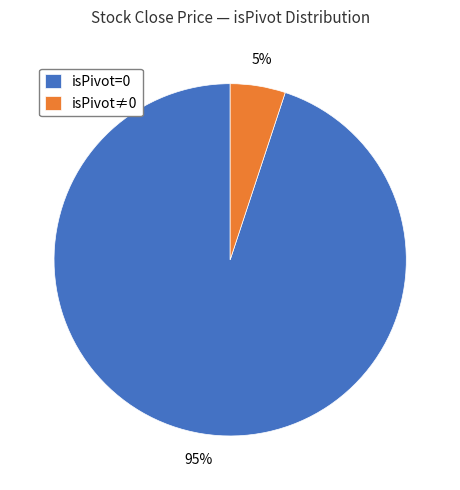

Do isPivot≠0 and isPivot=0 together represent more than half of the pie?

Yes